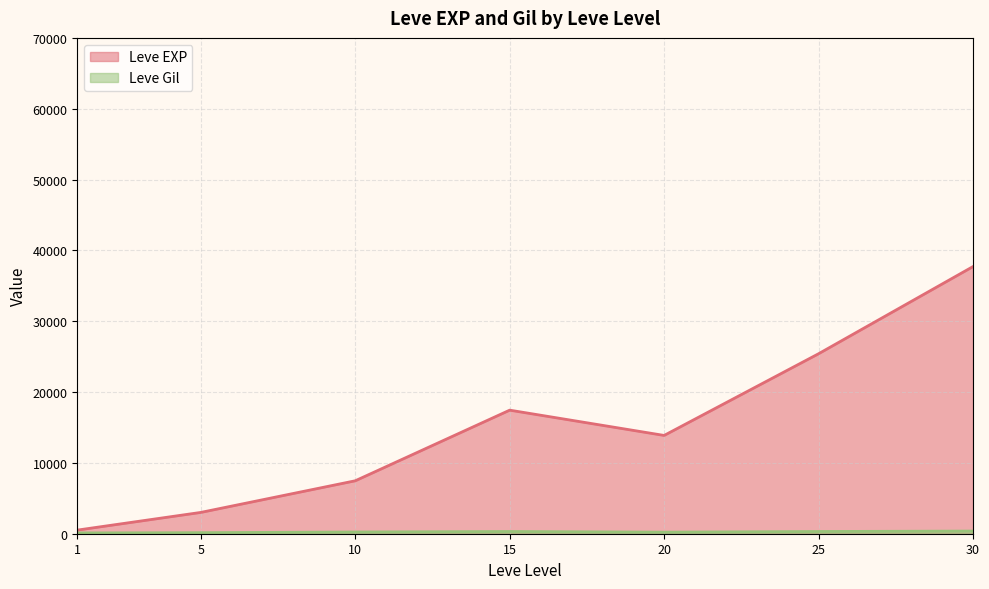

Where does the Leve EXP series first go above 10710?

15